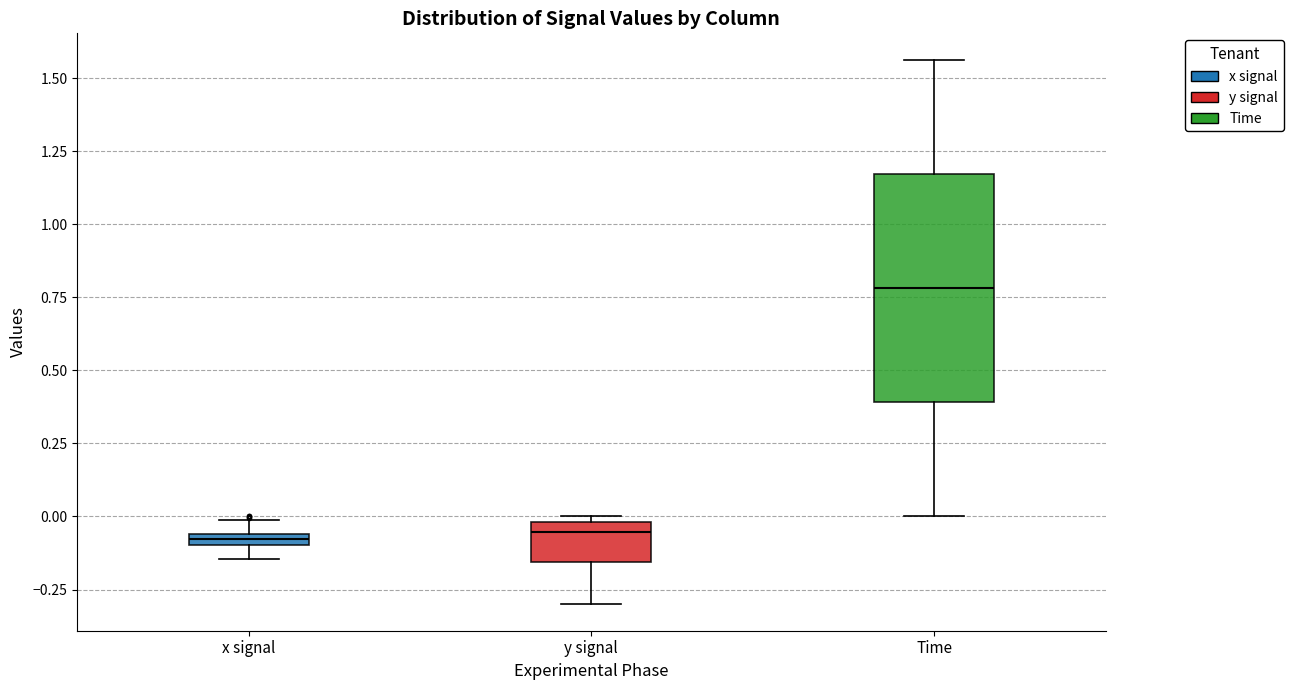

Where does the lower whisker of the box for x signal end on the y-axis? The values are not printed on the chart, so give them approximately, as read against the axis.

-0.15